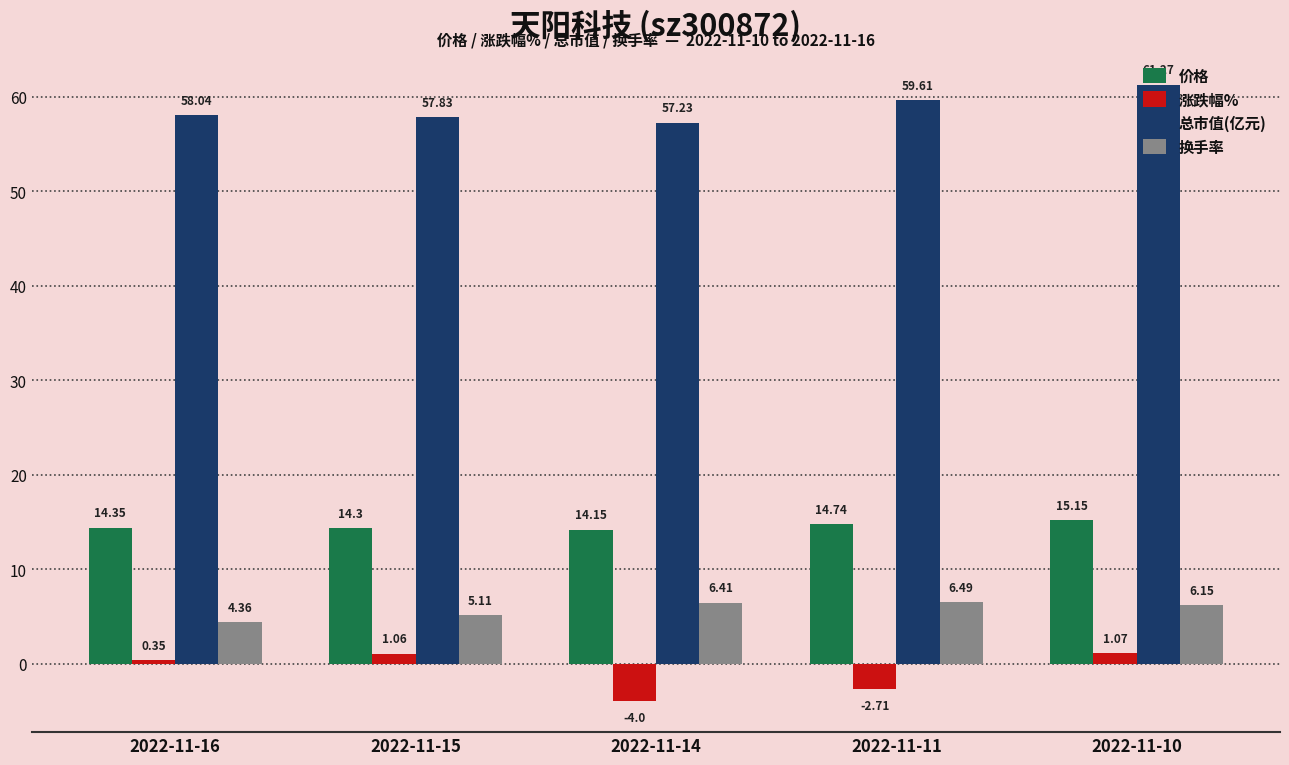

At which label does 涨跌幅% reach its minimum?

2022-11-14